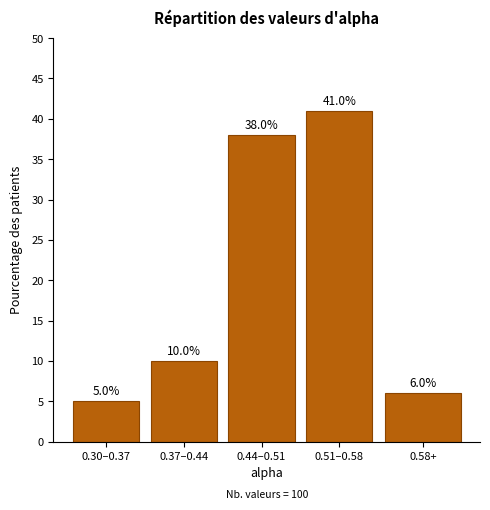

Reading left to right, extract all data points from this chart.

0.30–0.37=5	0.37–0.44=10	0.44–0.51=38	0.51–0.58=41	0.58+=6